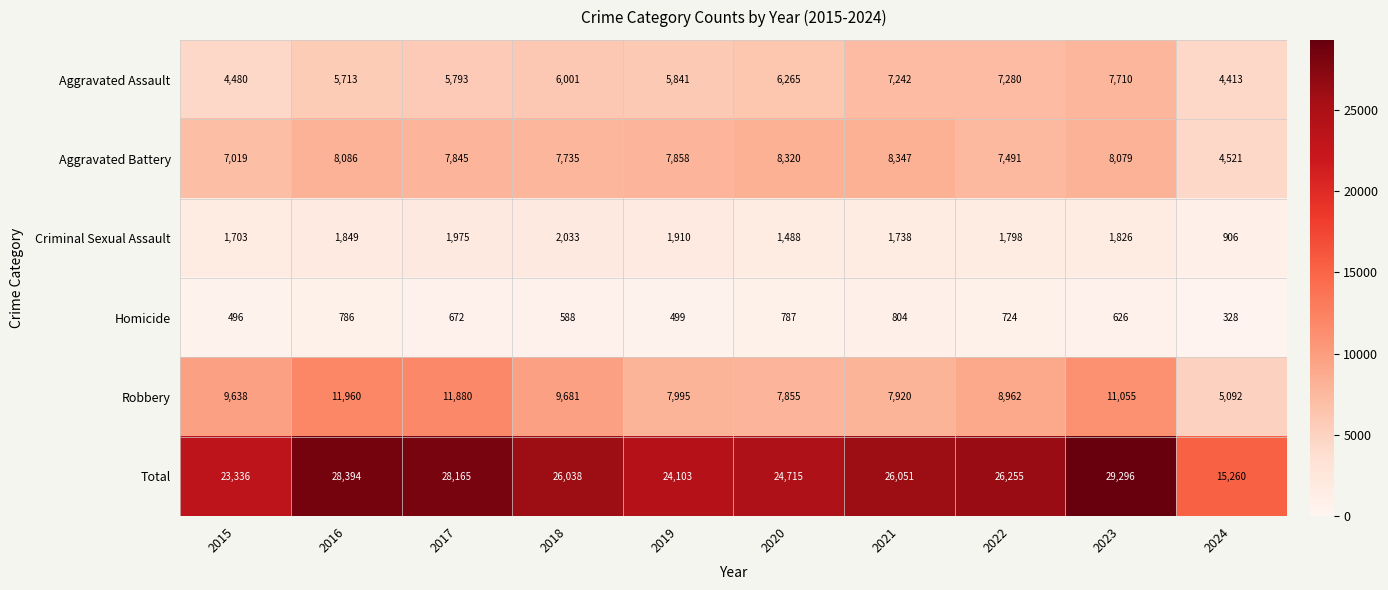

What is the approximate value of Robbery at 2023, to the nearest 10?

11060